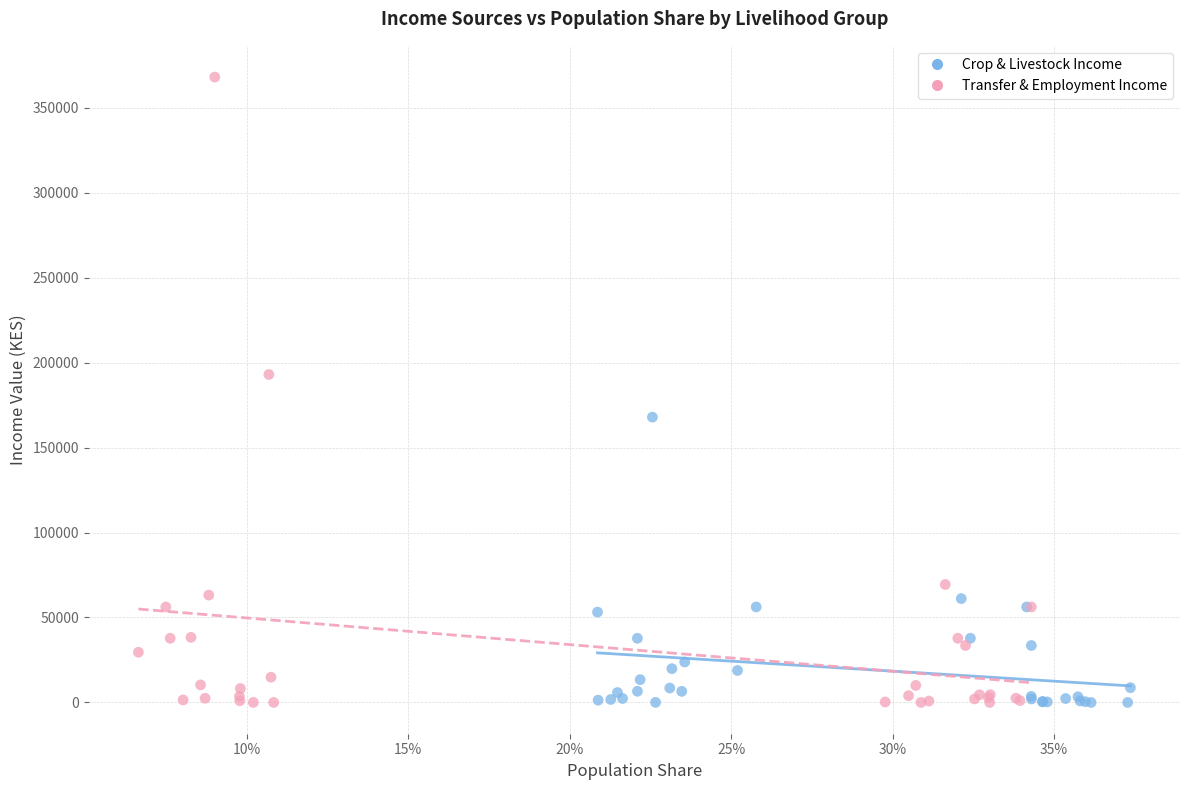

Which series contains the highest Y value?

Transfer & Employment Income